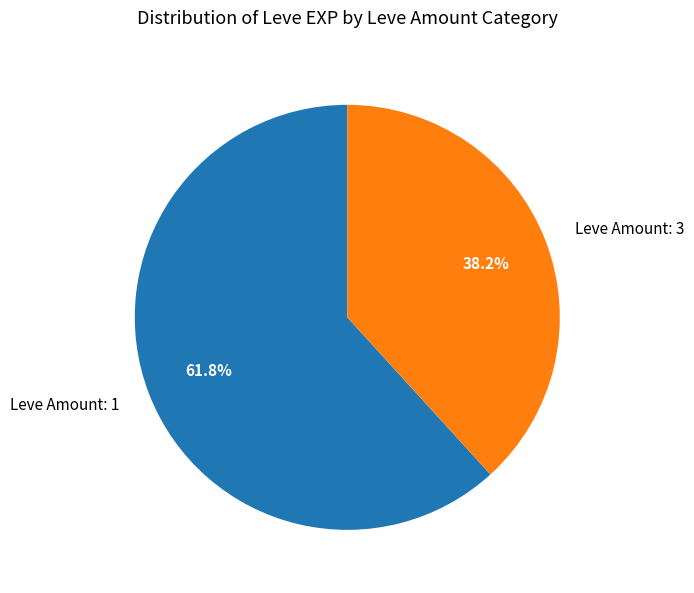

Between Leve Amount: 3 and Leve Amount: 1, which is larger?

Leve Amount: 1